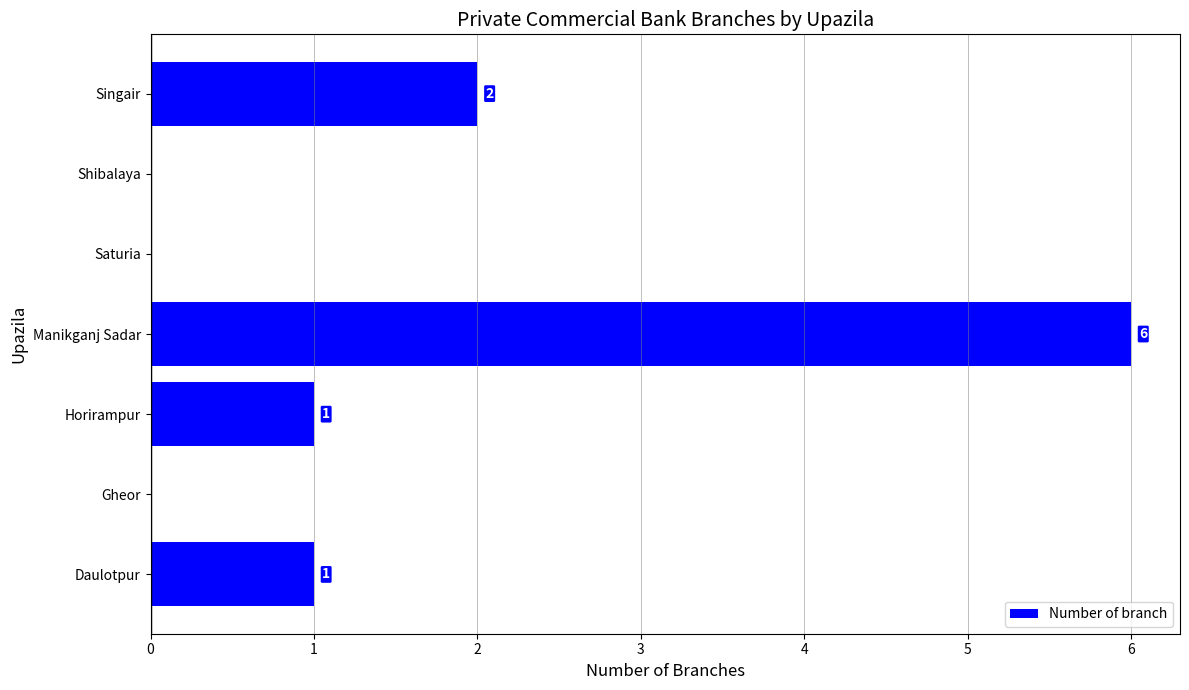

How many categories are shown in the chart?

7